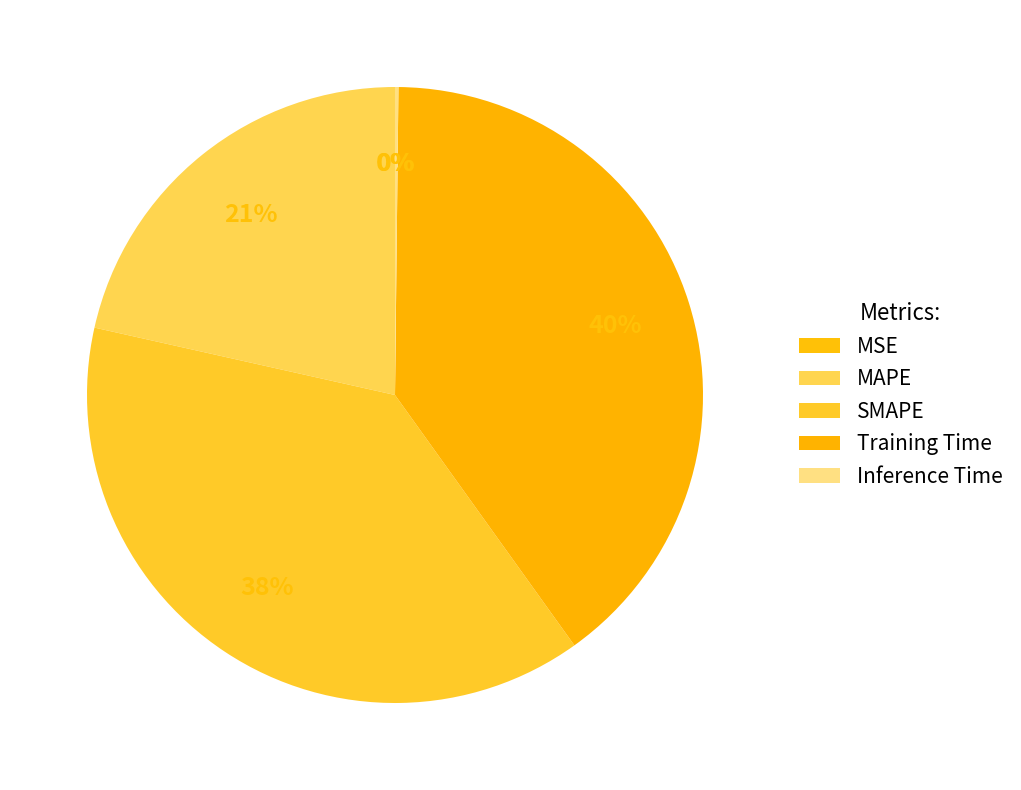

Count the number of slices in the pie.

5